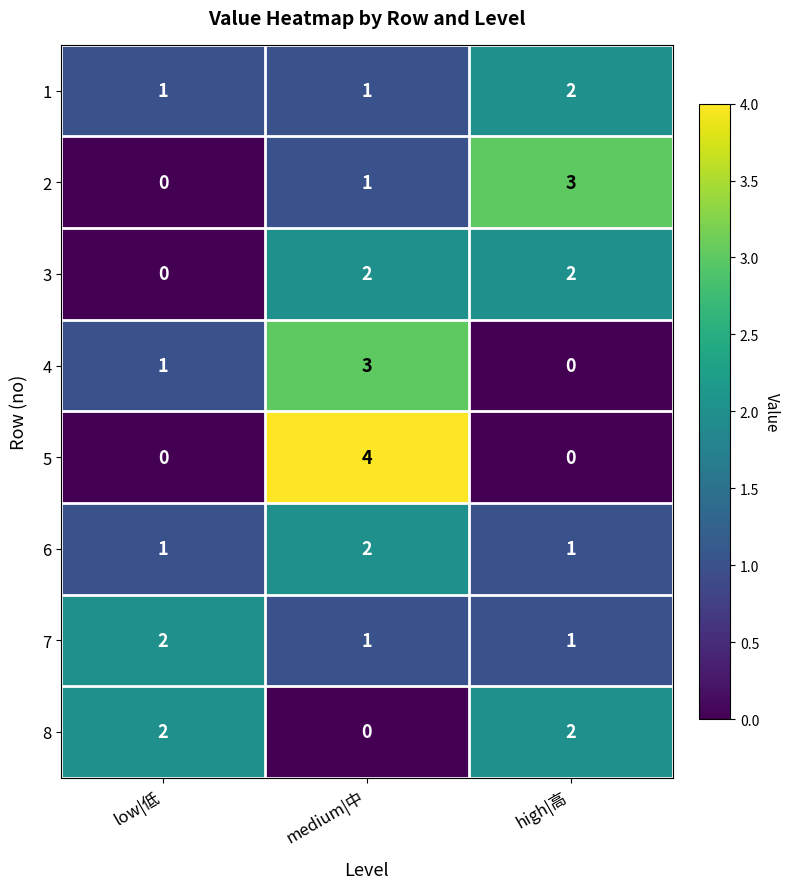

Count the number of categories in the chart.

3